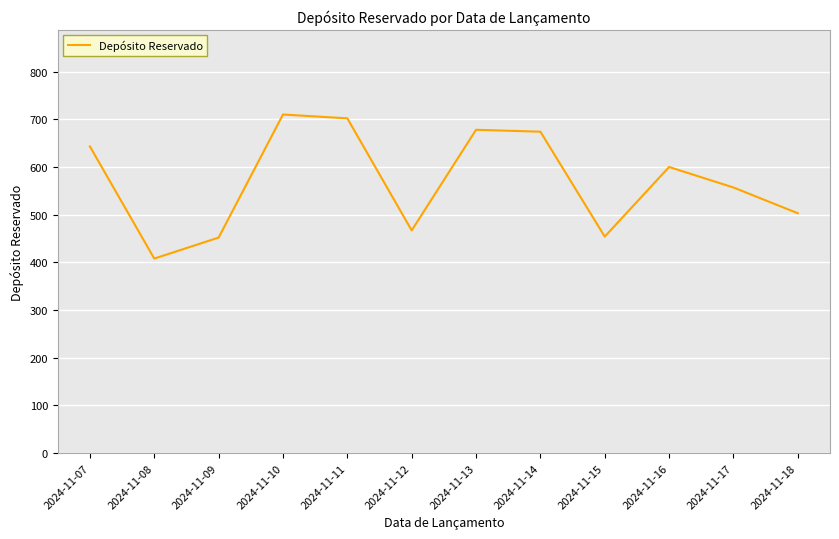

What is the difference between the values at 2024-11-15 and 2024-11-07?

189